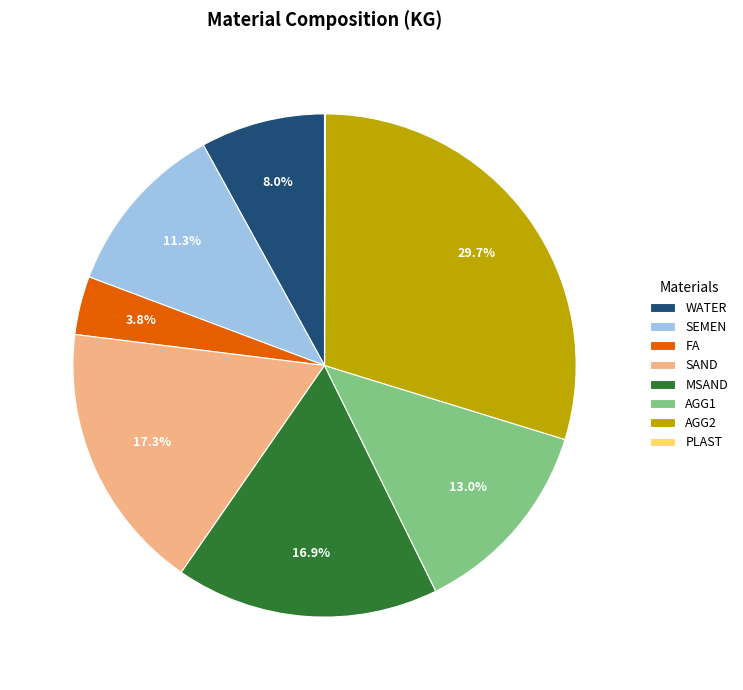

What is the total percentage of SAND and FA?

21.1%